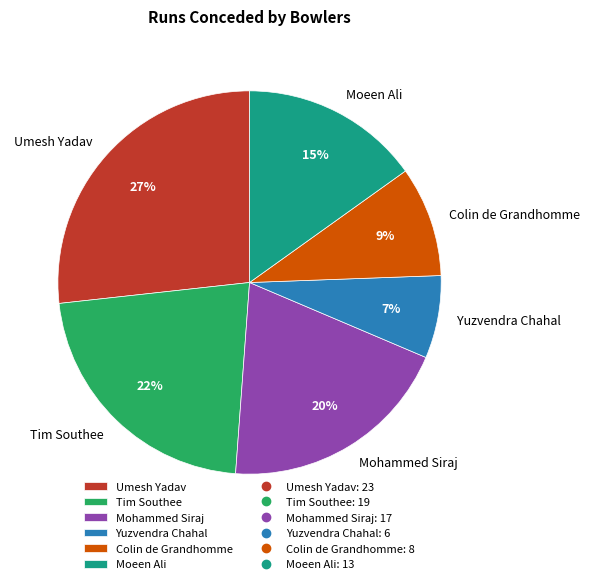

Is it true that Mohammed Siraj is 7% of the pie?

False